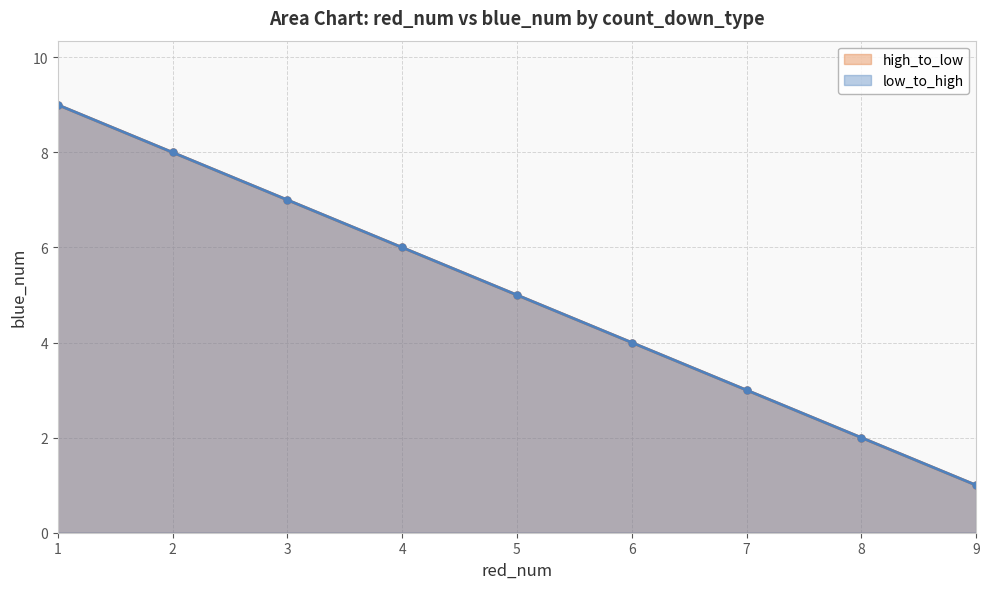

True or false: high_to_low has a value of 3 at 7.

True